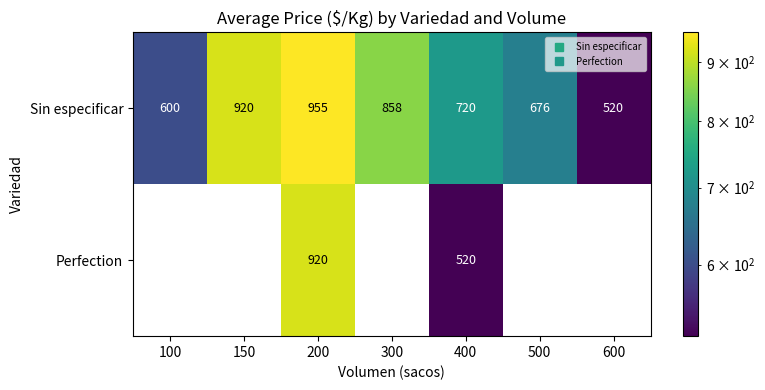

Is it true that Sin especificar equals 1108.3 at 500?

False